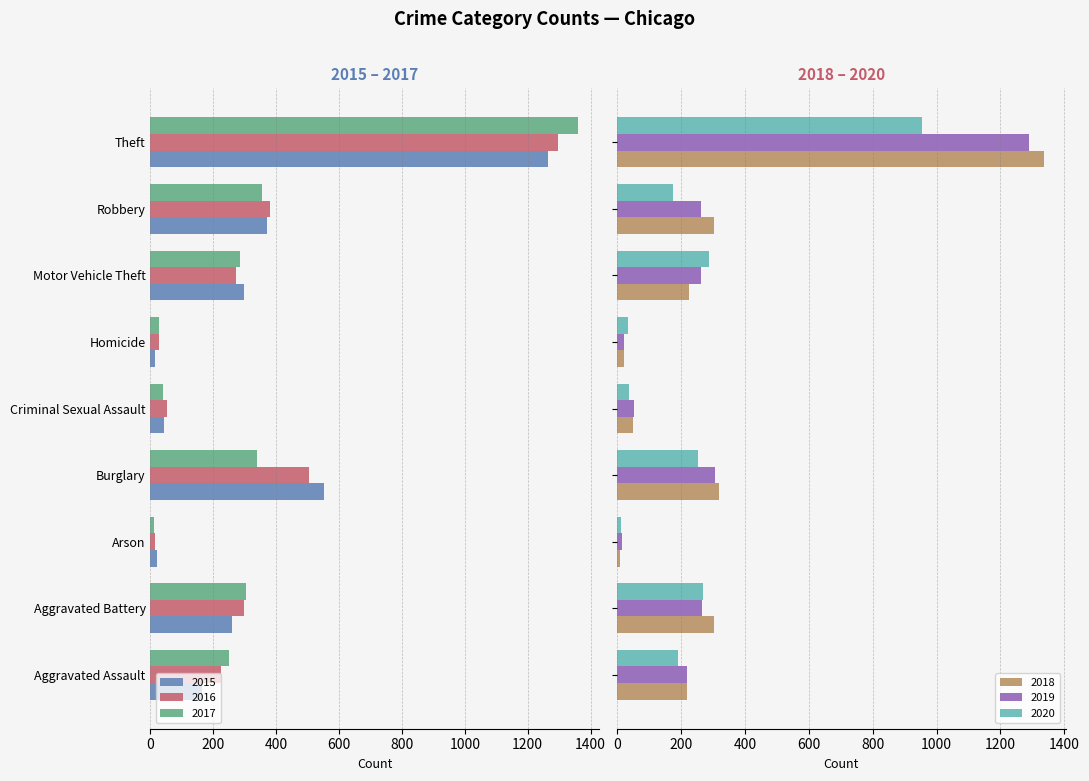

How many distinct data groups are displayed?

6